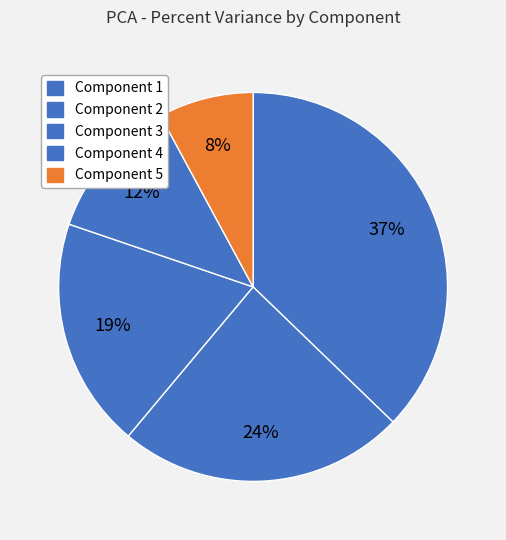

To the nearest percent, what percentage of the pie is Component 5?

8%